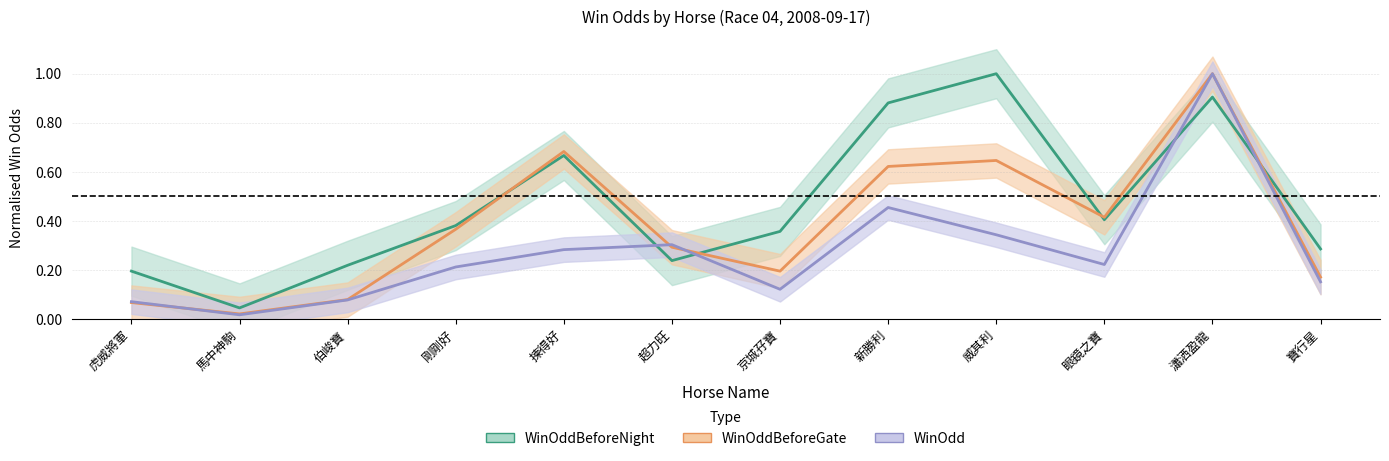

Is the value of WinOddBeforeGate at 威其利 greater than the value of WinOddBeforeNight at 剛剛好?

Yes